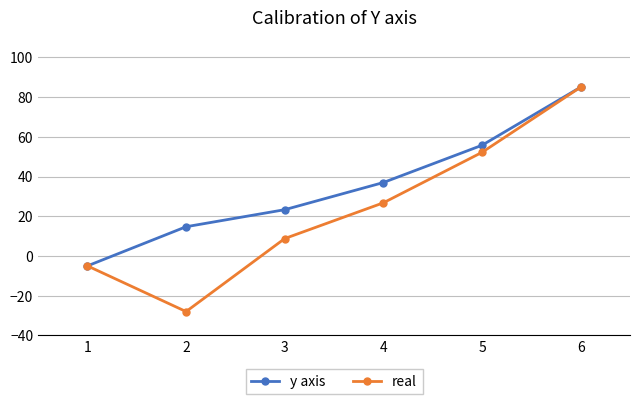

How many values in the y axis series are below 36?

3